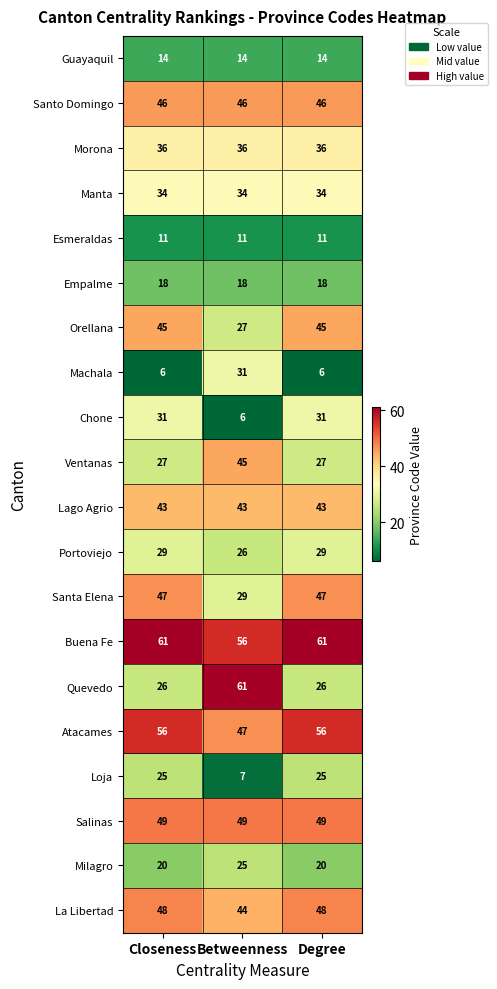

What is the spread (max minus min) of values at Betweenness?

55